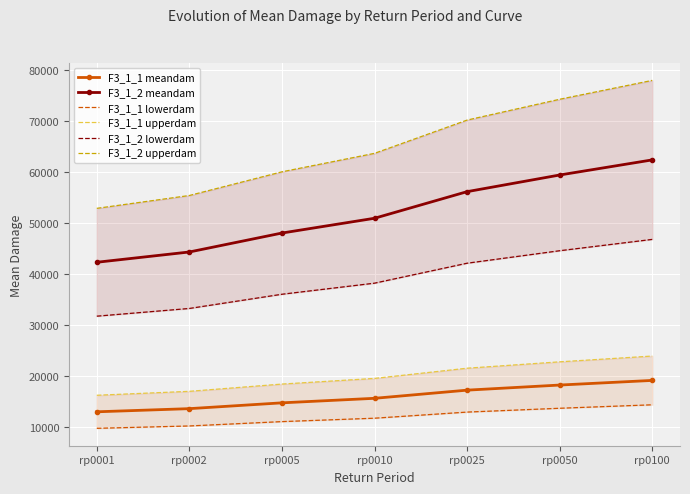

Where does the F3_1_1 lowerdam series first go above 11698?

rp0010